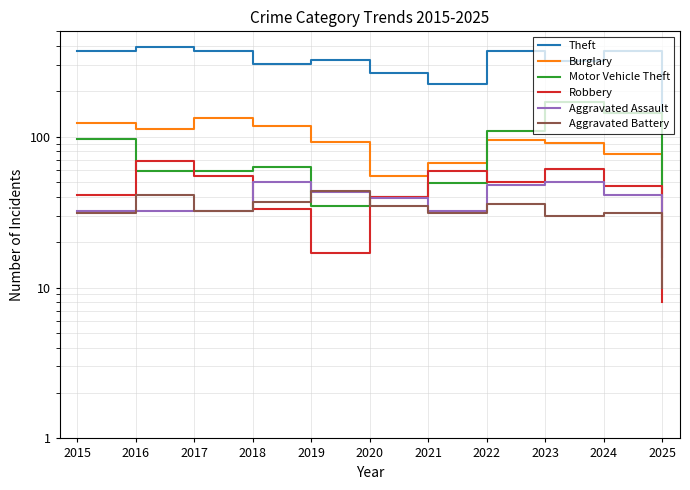

The Aggravated Battery series shows 36 at 2022. True or false?

True